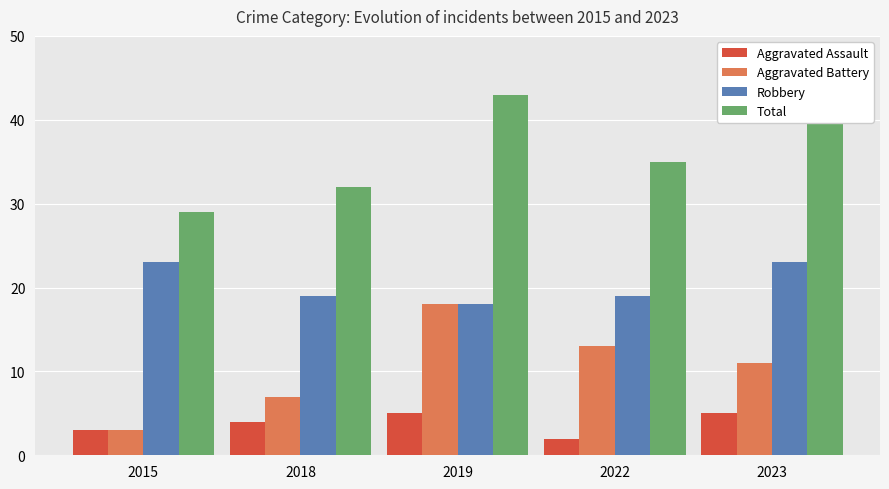

Count the Total values in the range 32 to 40.

3